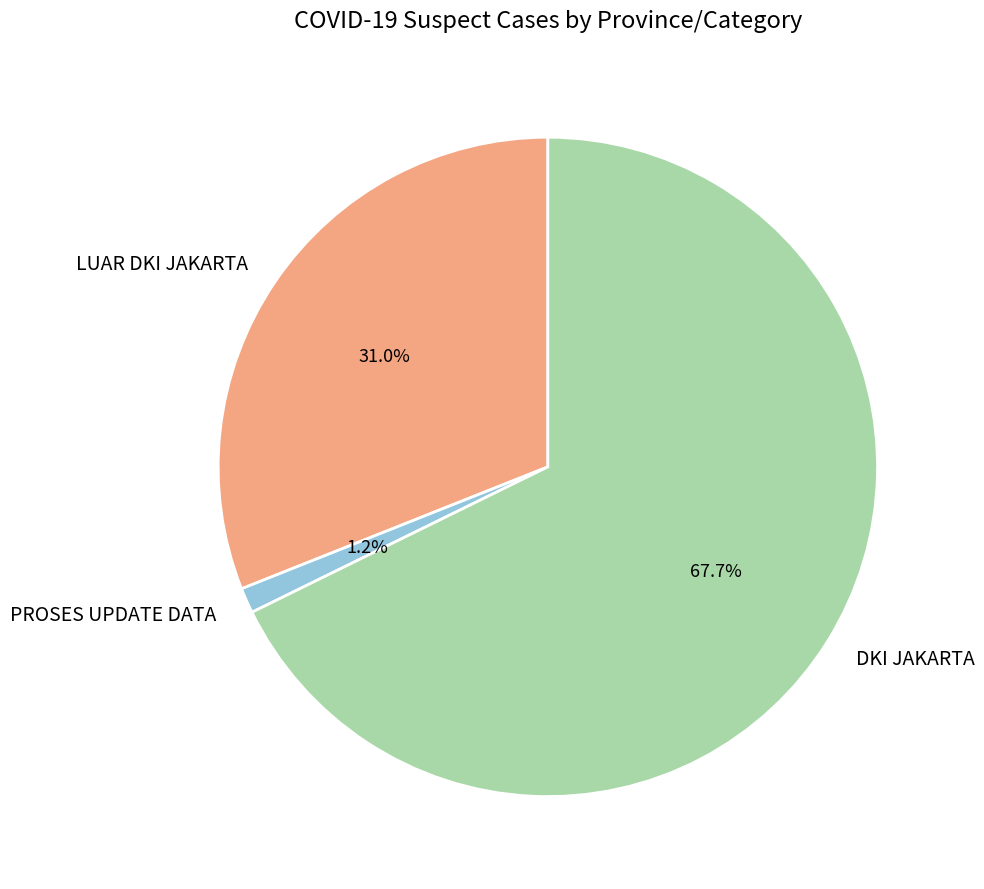

How much of the chart is everything except PROSES UPDATE DATA?

98.8%